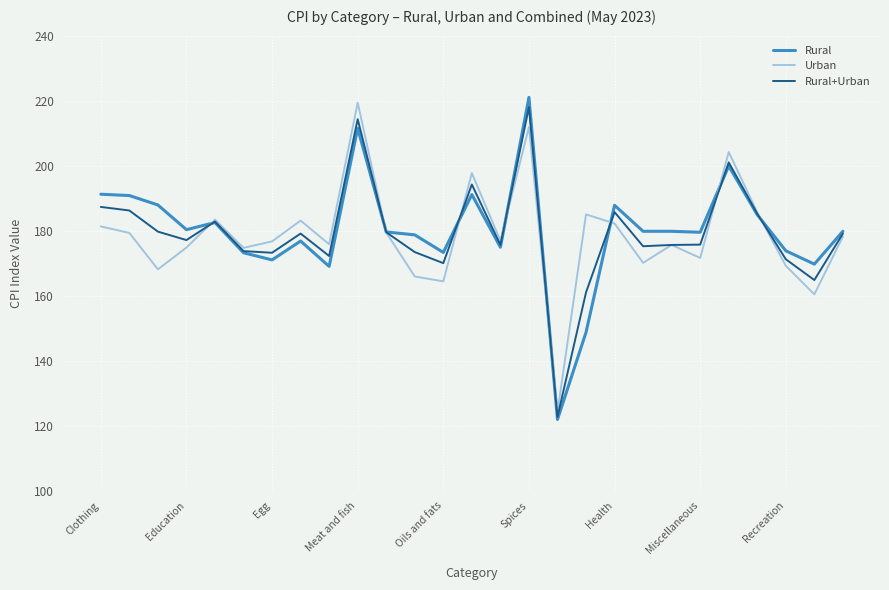

What is the sum of all Urban values?

4819.1